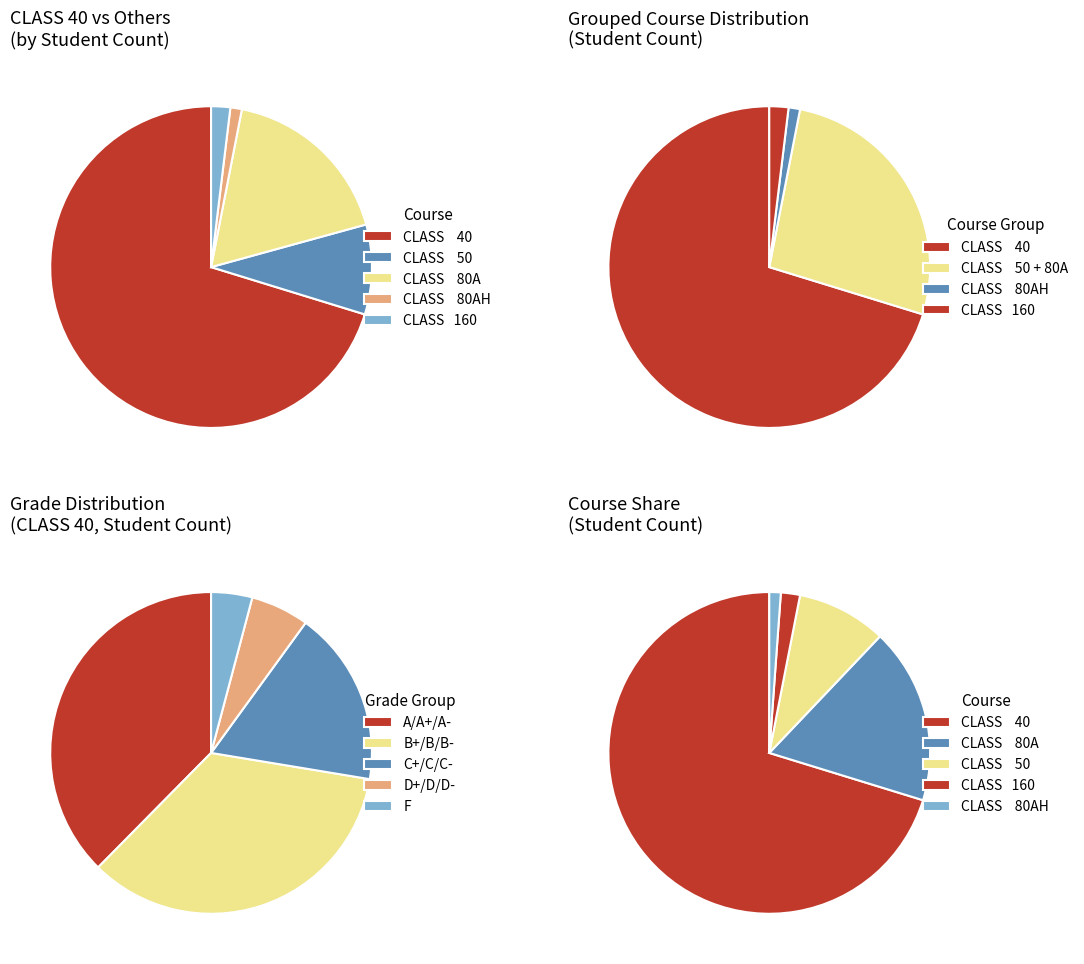

Is the sum of CLASS    50 and CLASS    40 greater than half?

Yes